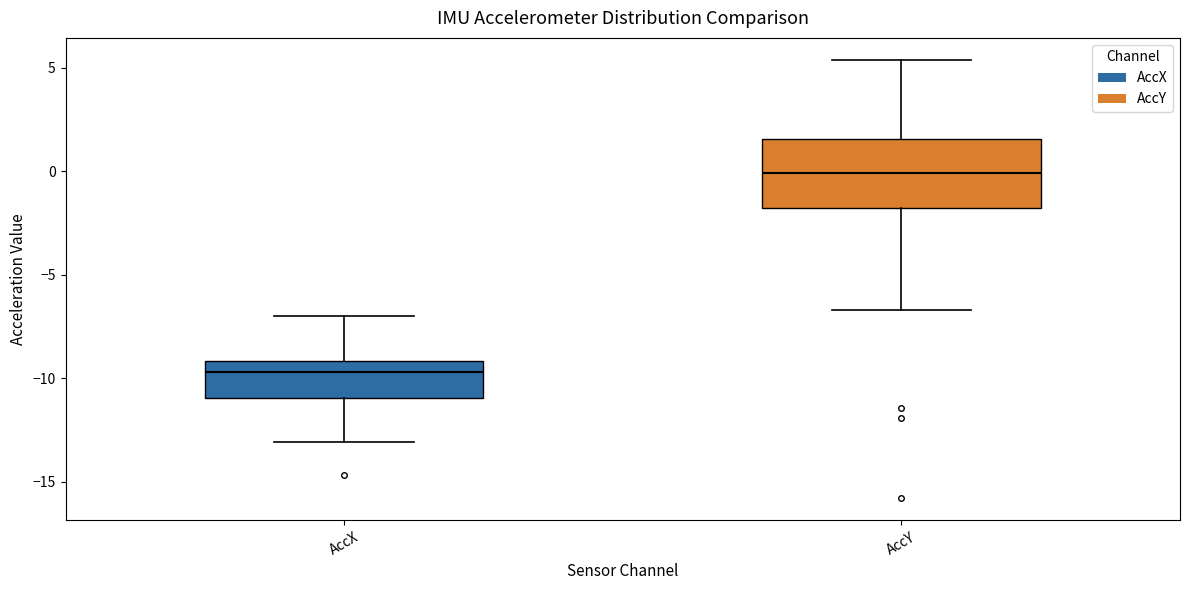

Which box has the lowest median line?

AccX